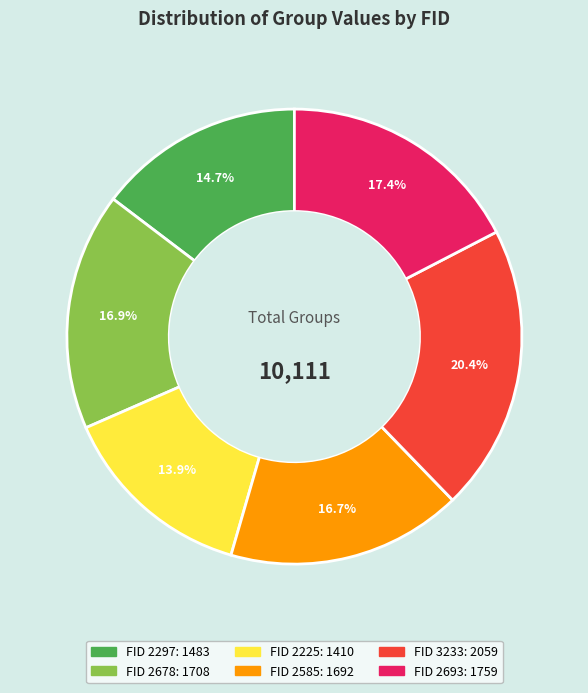

Is there a majority slice in this chart?

No